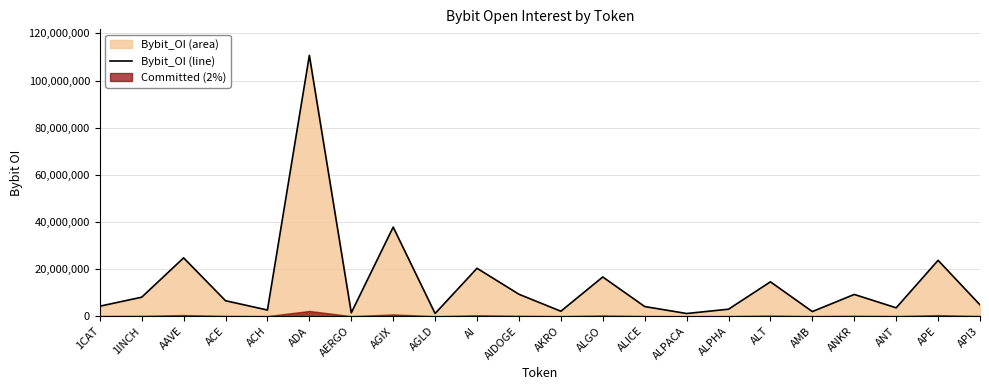

Reading left to right, transcribe all the data shown in this chart.

4243802	8062530	24756786	6569008	2614260	110681994	1432828	37797520	1143588	20336948	9310234	2101180	16647851	4099908	1137081	2964517	14587968	1960807	9231873	3555862	23707791	4818355